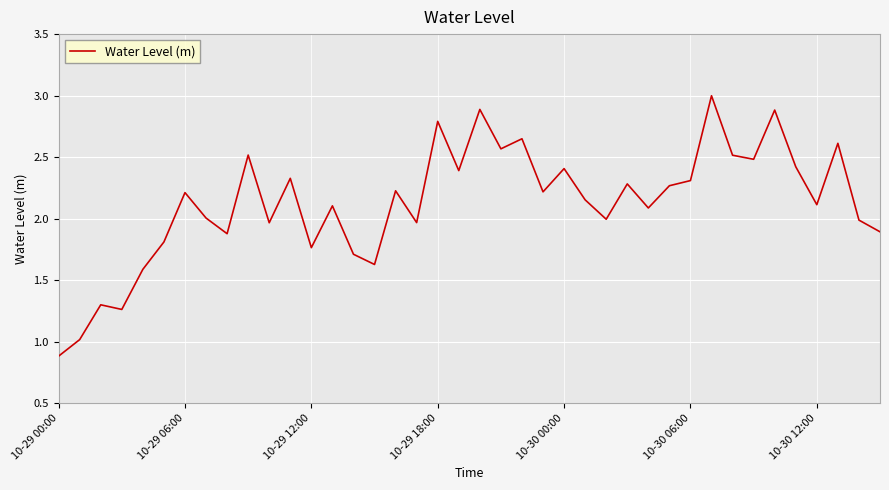

What is the smallest value displayed?

0.9